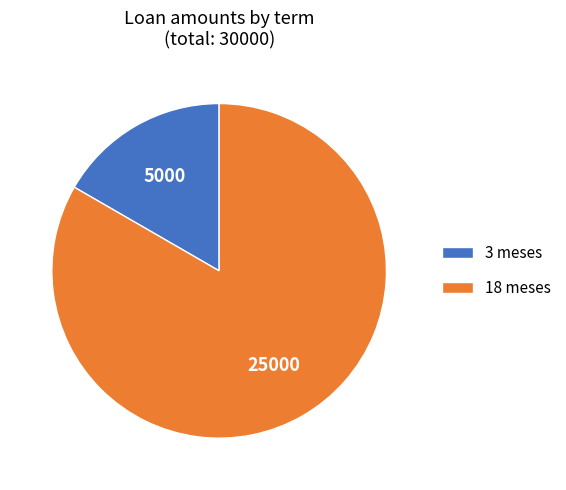

Do 18 meses and 3 meses together represent more than half of the pie?

Yes